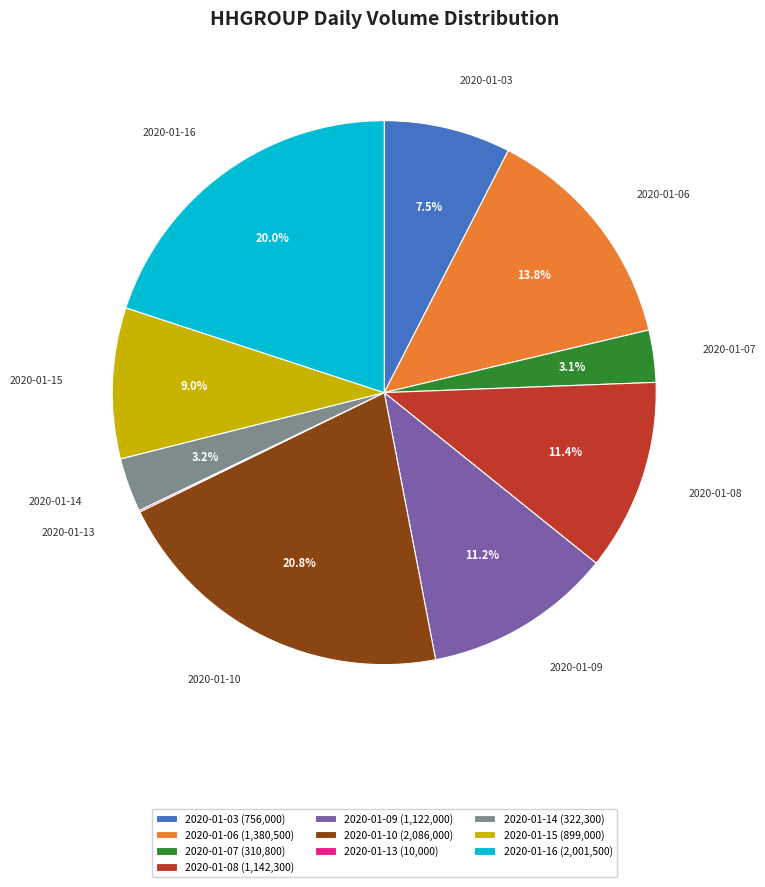

To the nearest percent, what percentage of the pie is 2020-01-09?

11%